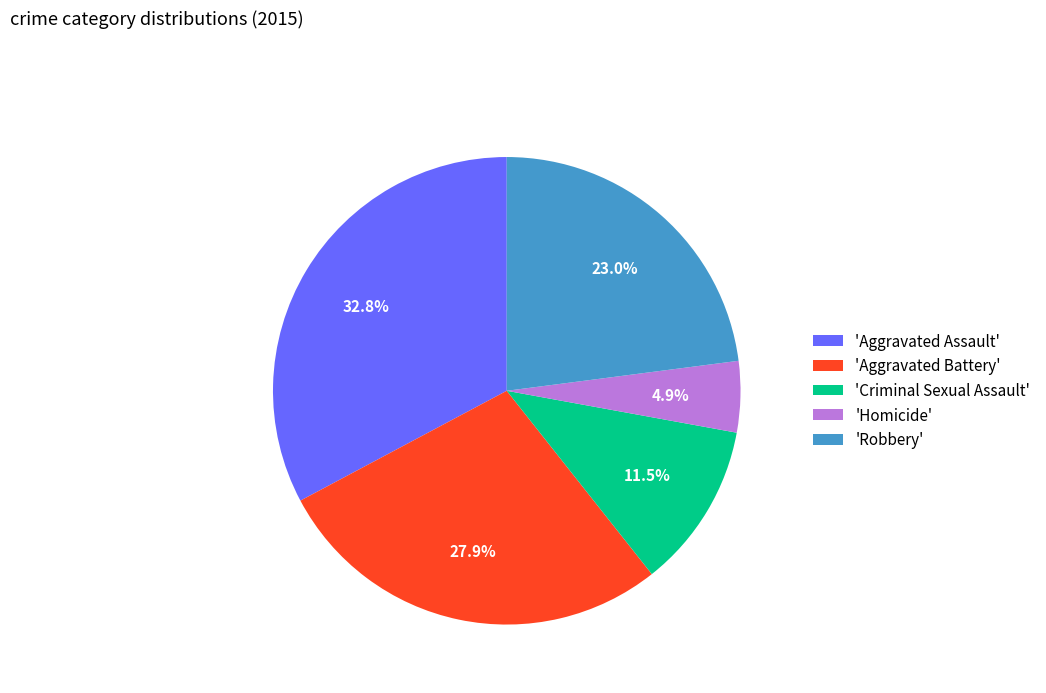

How many slices are in this pie chart?

5